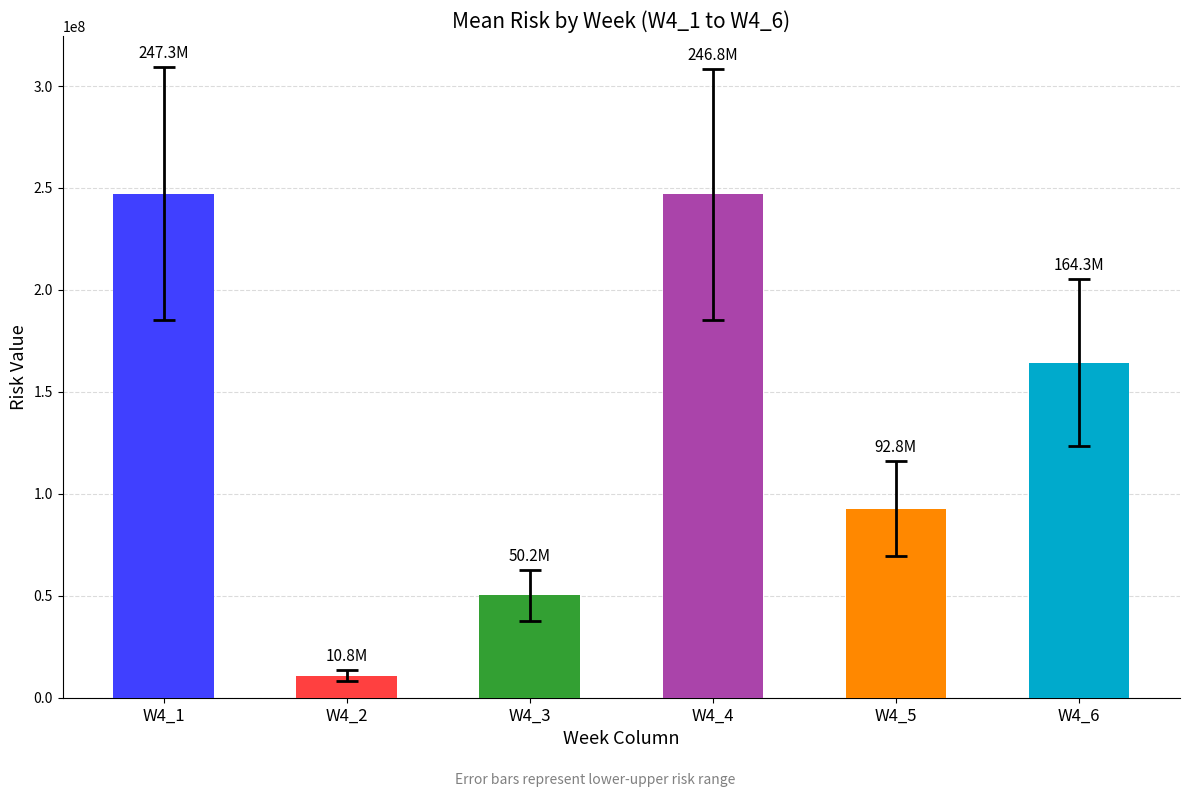

At which label is upper_risk closest to 161307894?

5